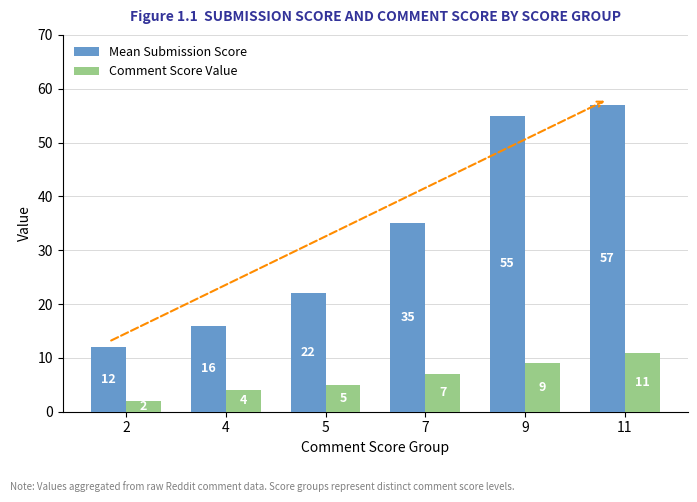

Are the bars grouped side by side (vs. stacked)?

Yes